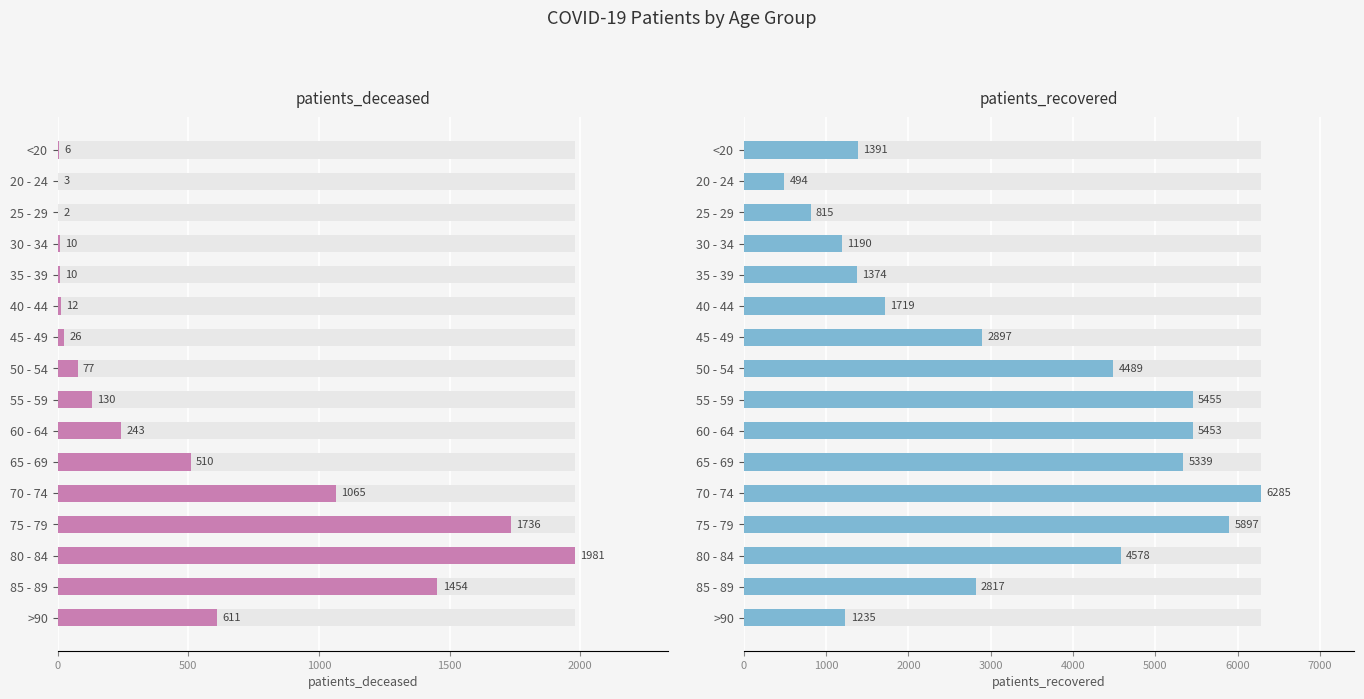

How many distinct data groups are displayed?

2